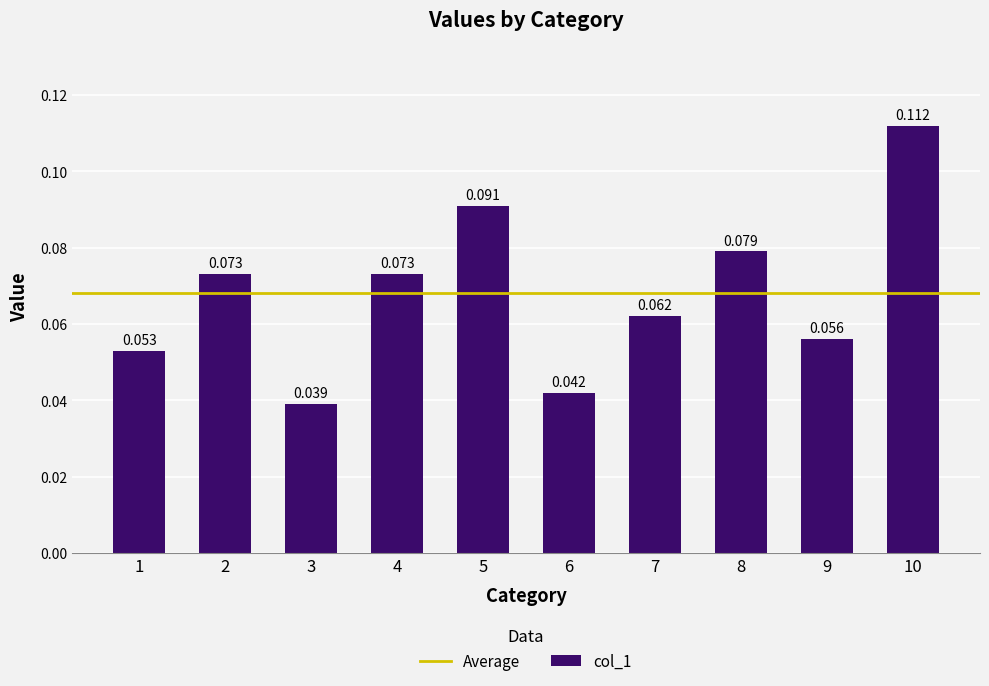

What is the average value?

0.1